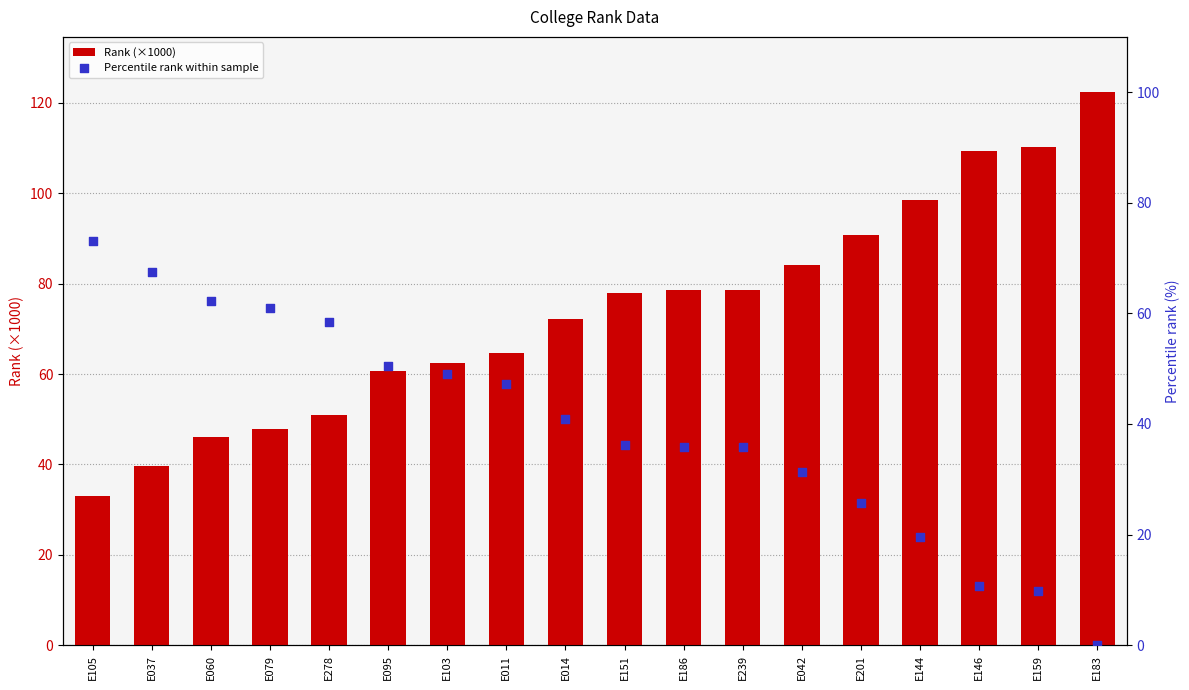

Which series contains the highest Y value?

Rank (×1000)